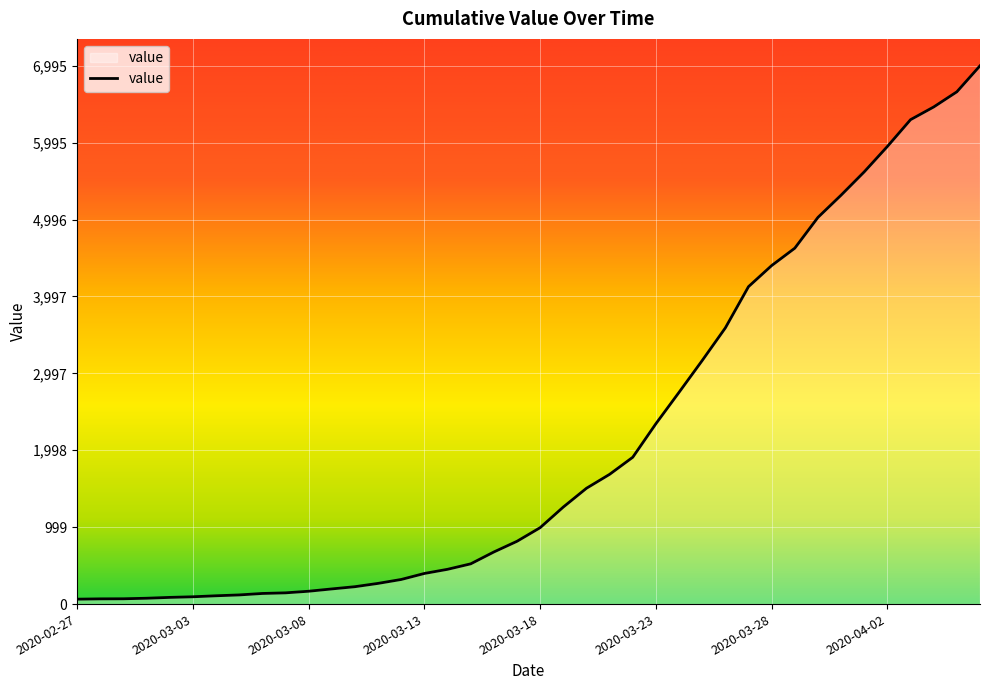

What is the difference between the maximum and minimum values?

6931